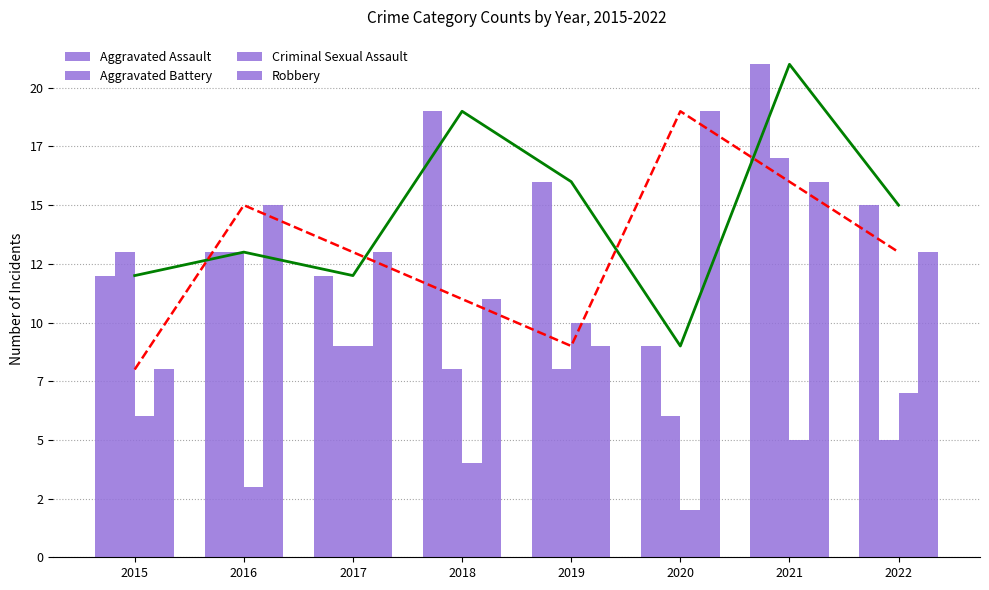

How many data points in Criminal Sexual Assault are above 6?

3